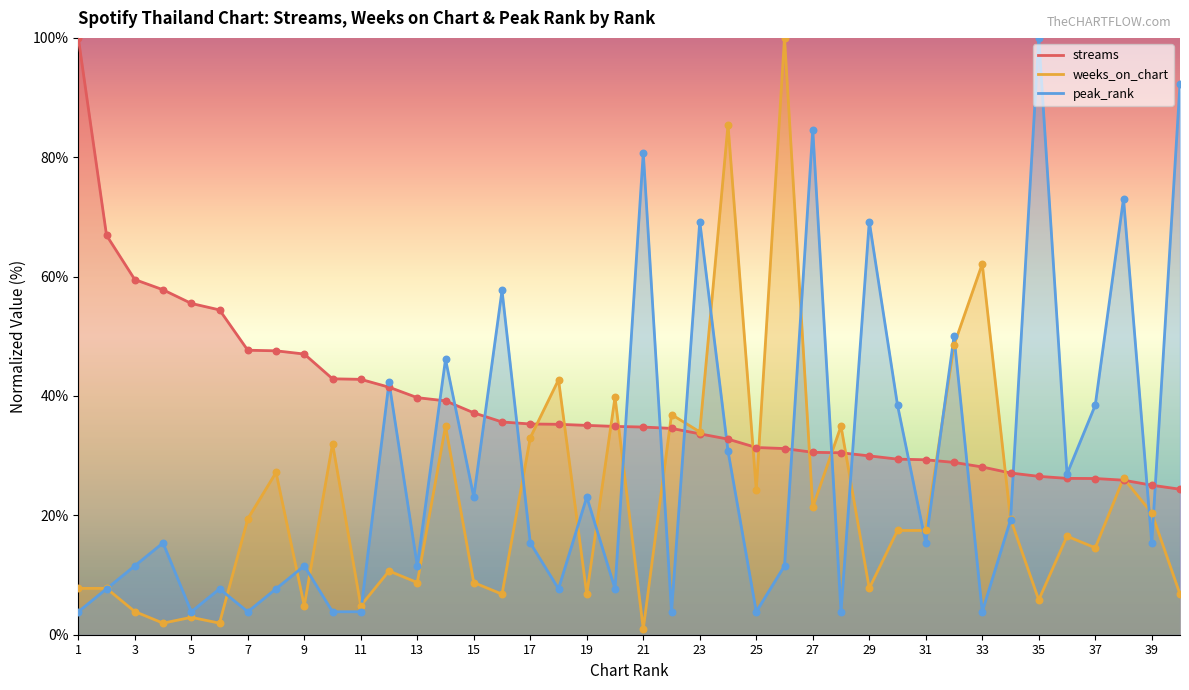

Is the value of weeks_on_chart at 17 greater than the value of streams at 36?

Yes